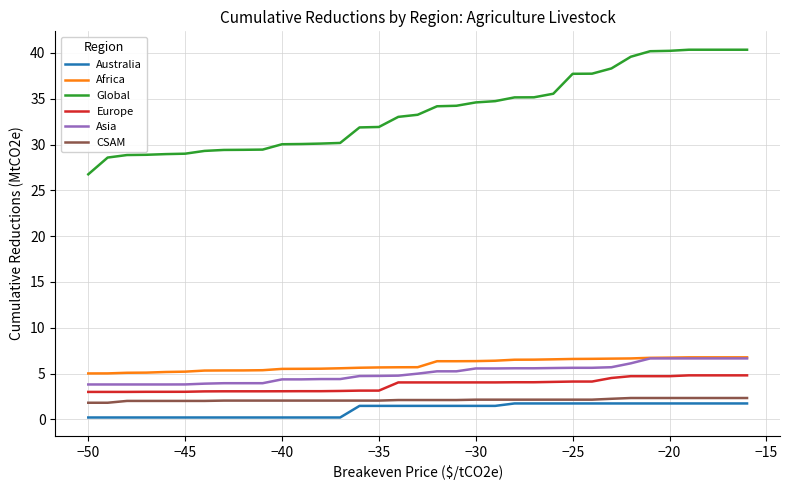

True or false: Asia and Global cross at least once.

False